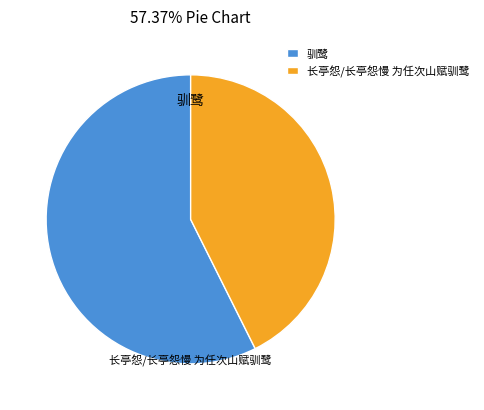

How many slices are in this pie chart?

2